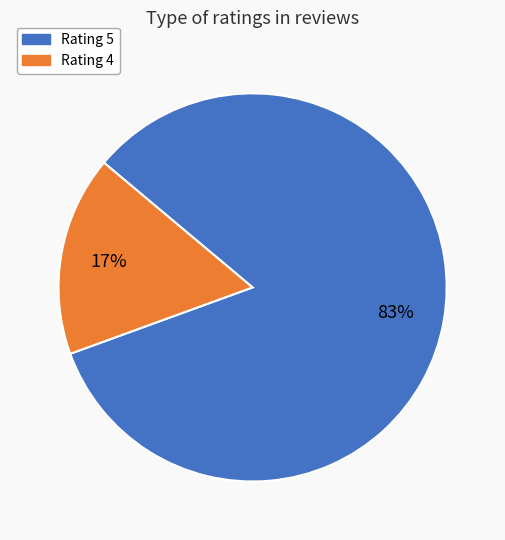

Does any single category account for the majority?

Yes